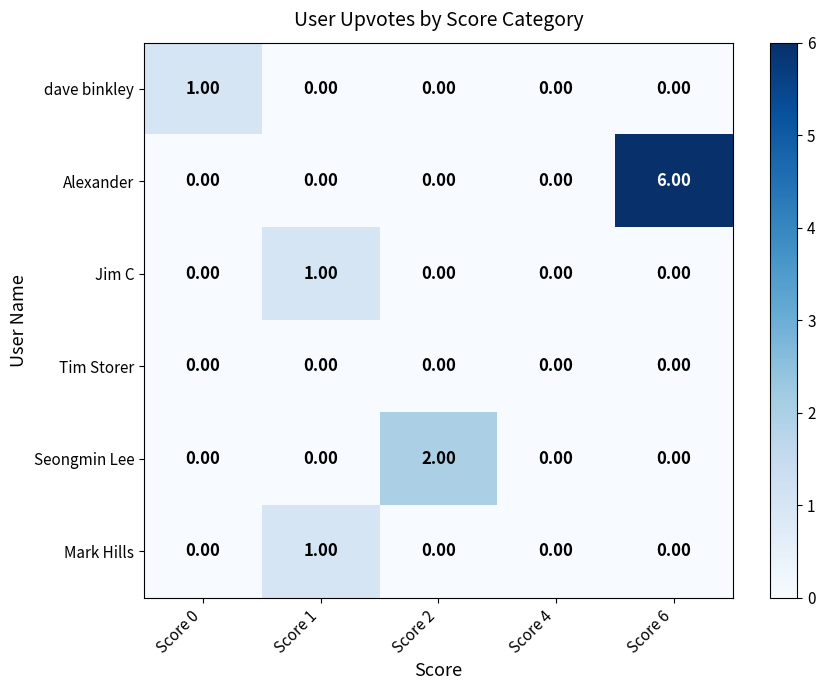

Which series has the largest range (max minus min)?

Alexander